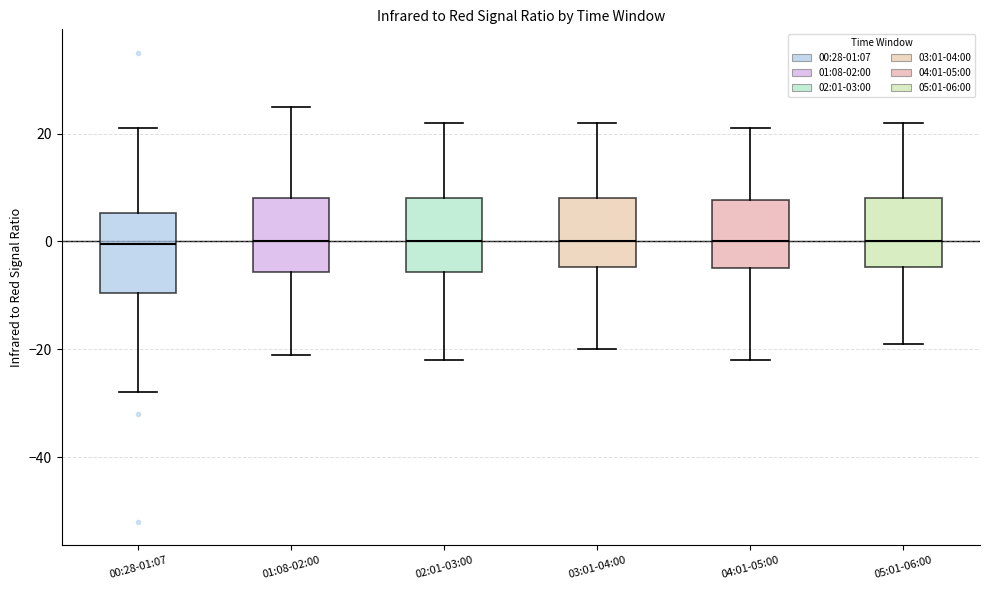

Where is the upper edge of the box for 05:01-06:00 on the y-axis? The values are not printed on the chart, so give them approximately, as read against the axis.

8